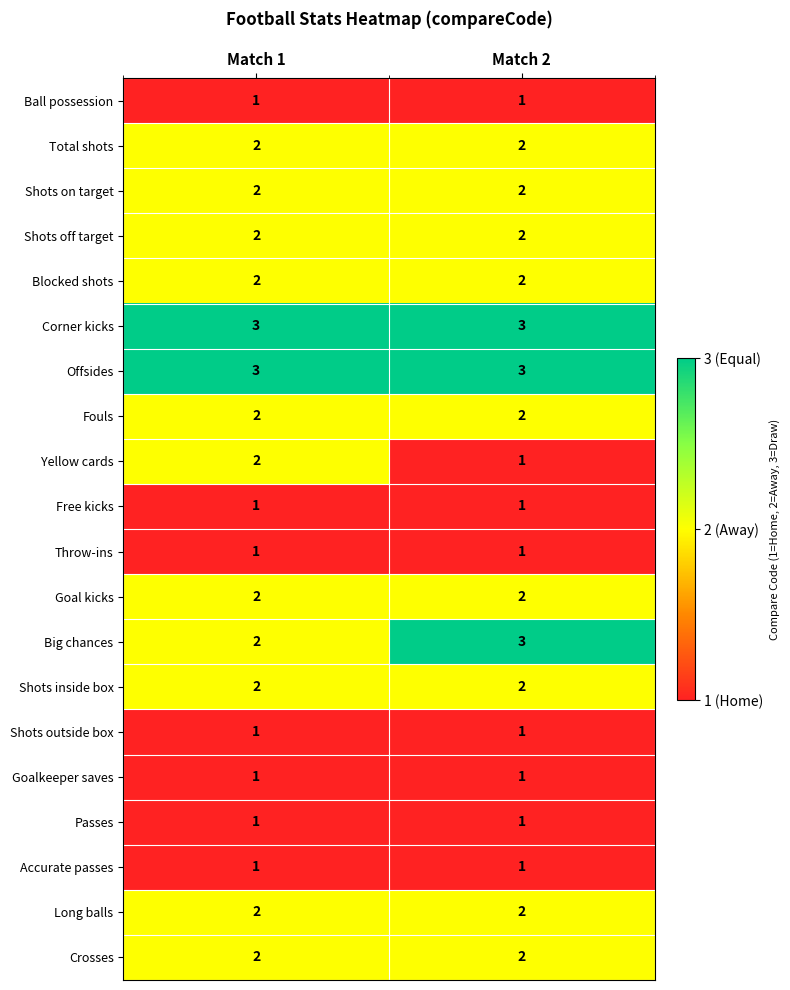

What is the greatest value displayed?

3